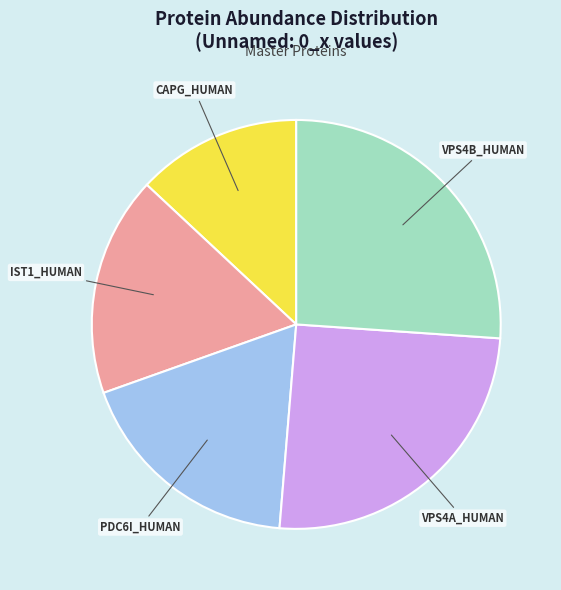

The PDC6I_HUMAN slice represents 18% of the pie. True or false?

True